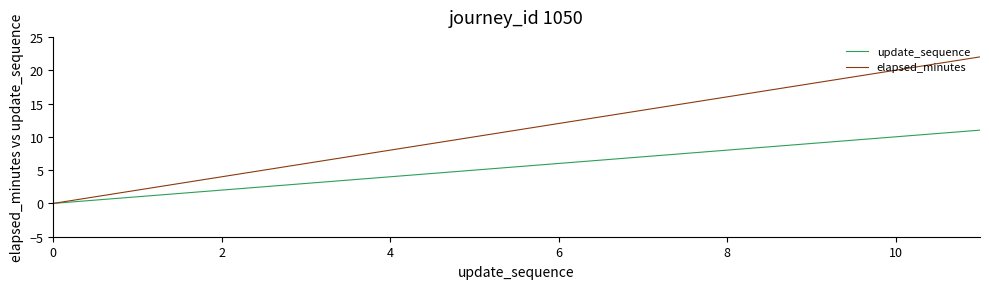

What is the maximum value shown in the chart?

22